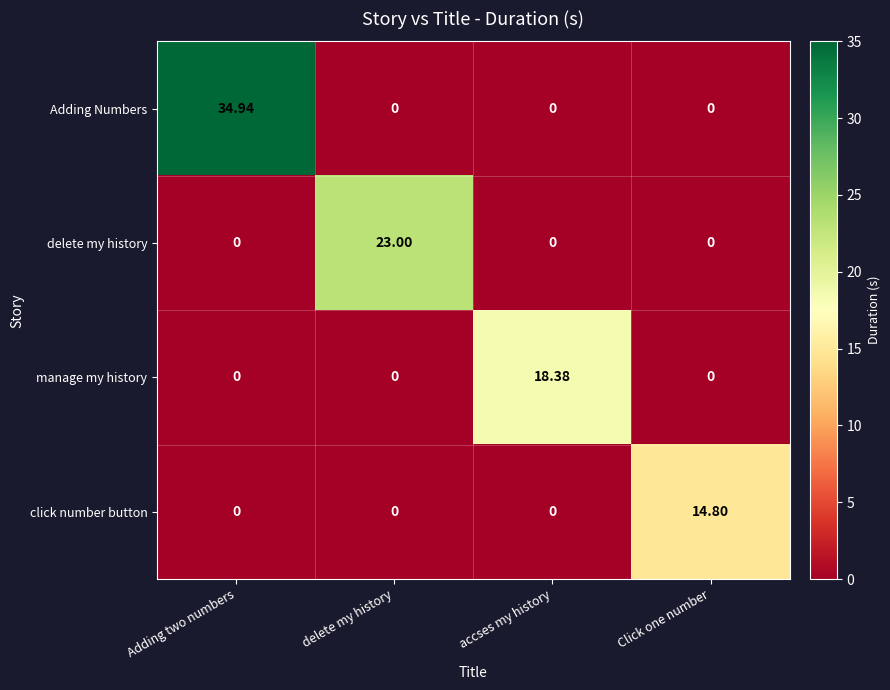

At which category is the sum across all series the highest?

Adding two numbers